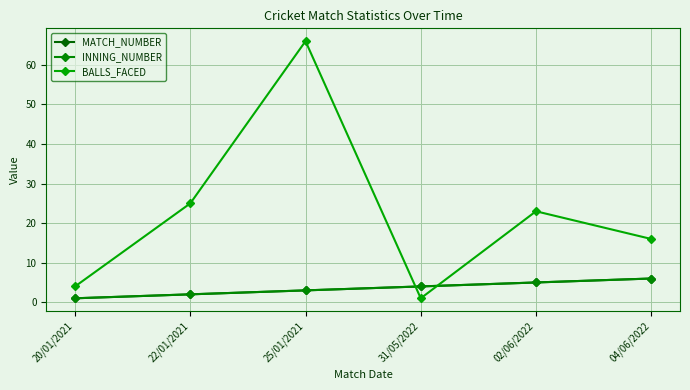

Is this an area chart (filled region under the line)?

No